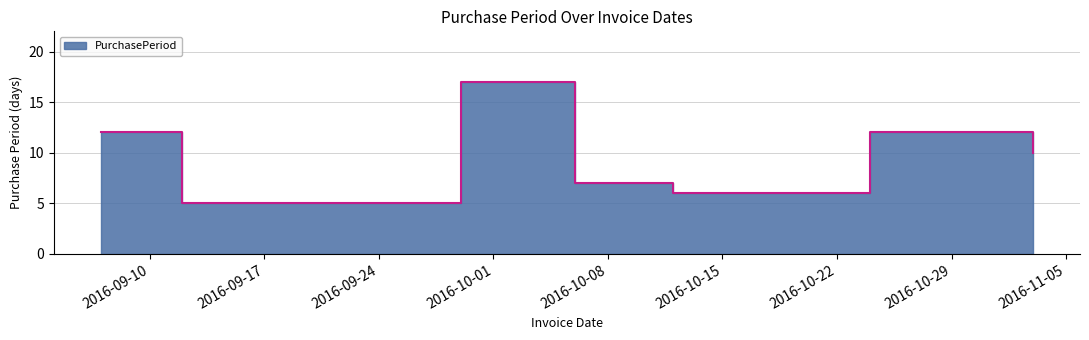

What is the sum of the values at 2016-10-12 and 2016-10-24?

18